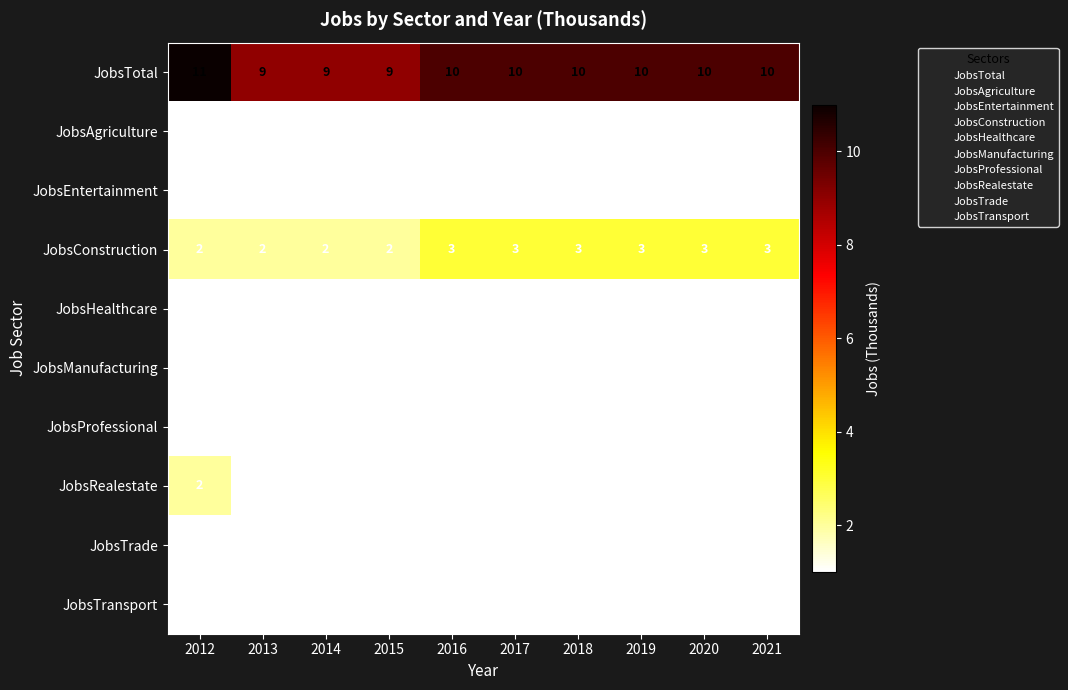

What is the greatest value displayed?

11